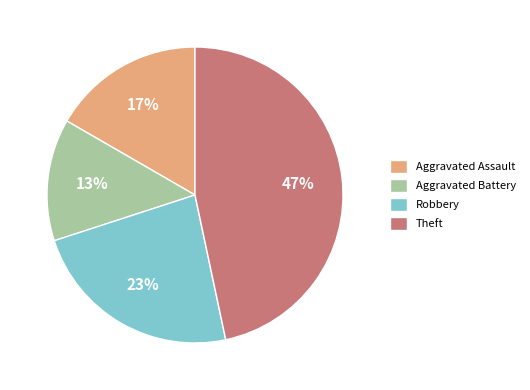

Rank the categories by value from lowest to highest.

Aggravated Battery, Aggravated Assault, Robbery, Theft